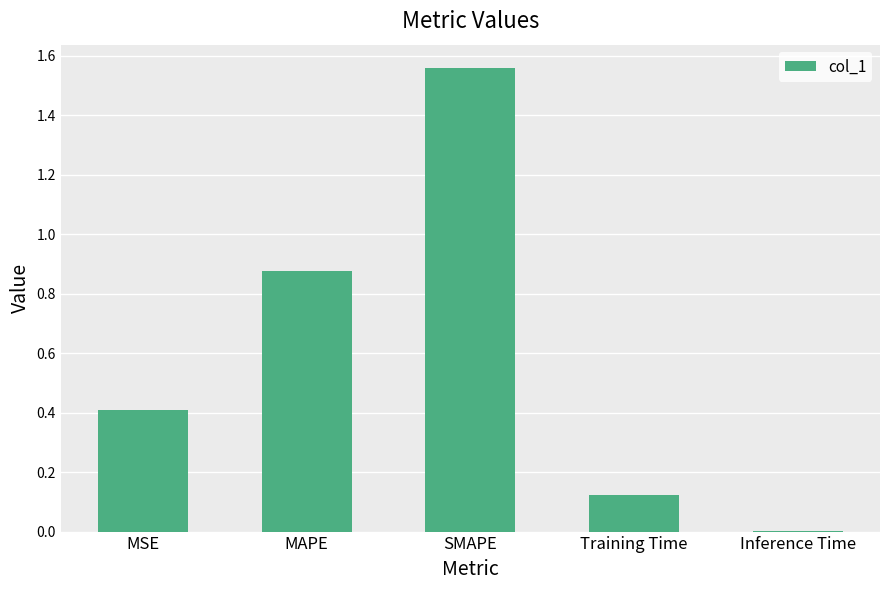

Are the bars horizontal?

No